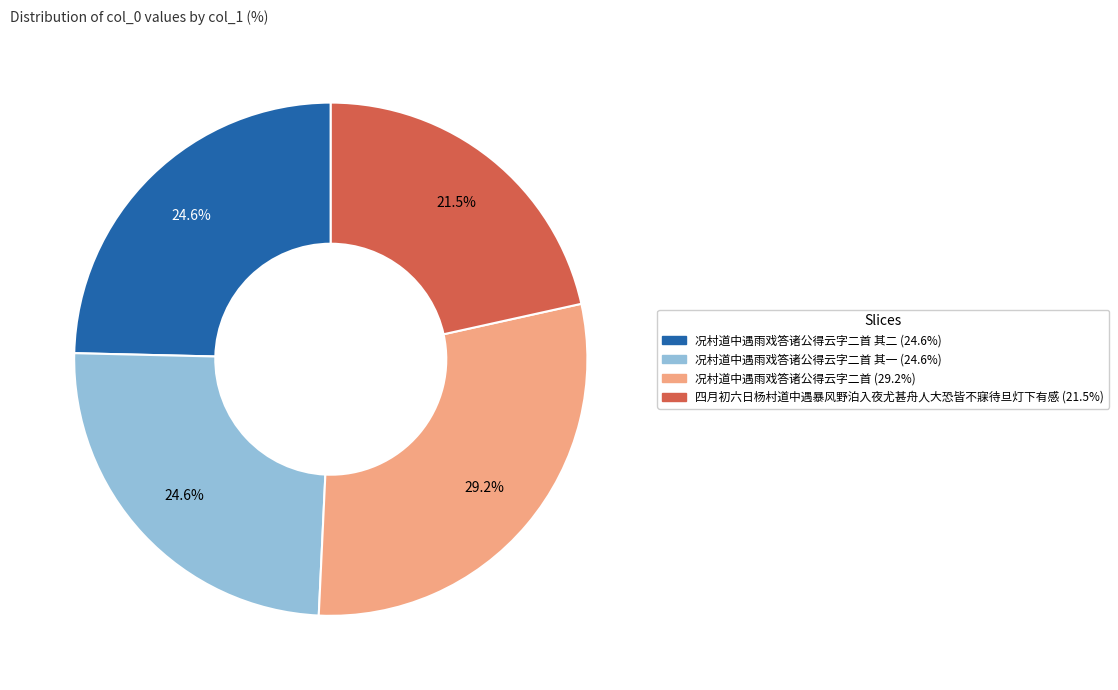

Count the number of slices in the pie.

4